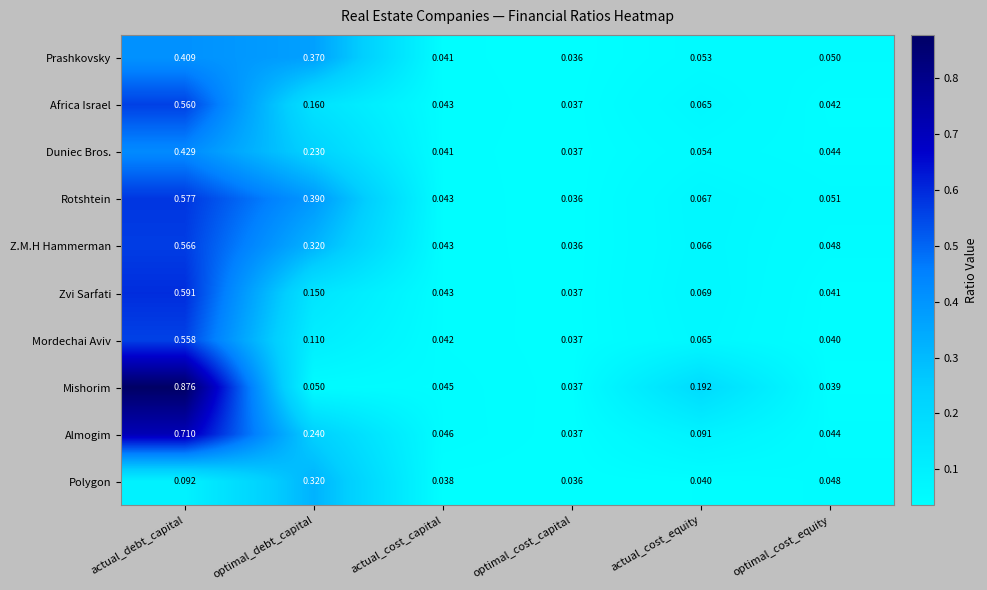

List the series in order of their peak value, lowest first.

Polygon, Prashkovsky, Duniec Bros., Mordechai Aviv, Africa Israel, Z.M.H Hammerman, Rotshtein, Zvi Sarfati, Almogim, Mishorim